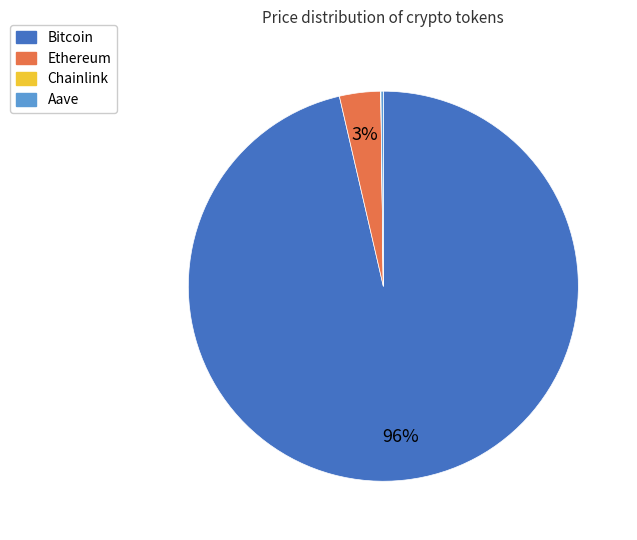

To the nearest percent, what is the combined percentage of Ethereum and Bitcoin?

100%